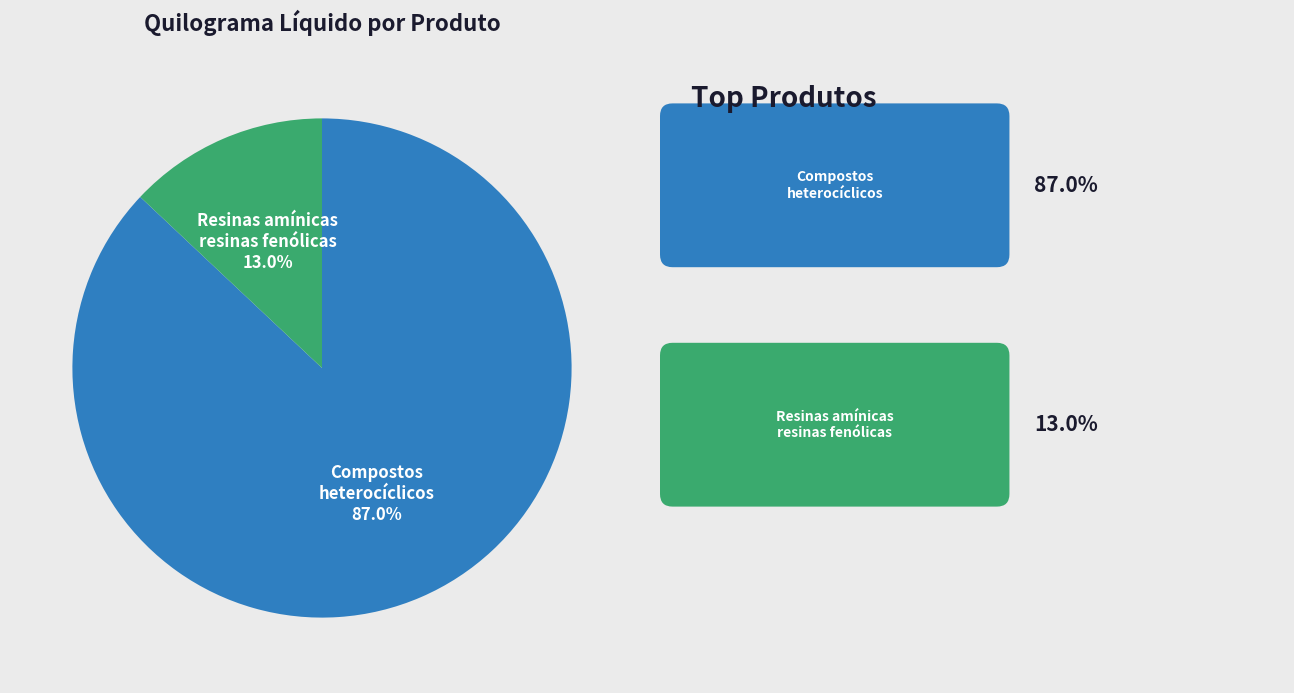

Is there any slice that represents more than half of the pie?

Yes